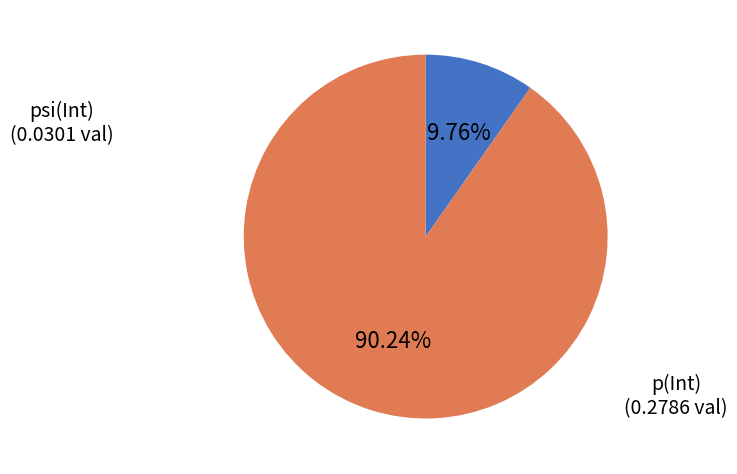

Is p(Int) the majority of the pie?

Yes